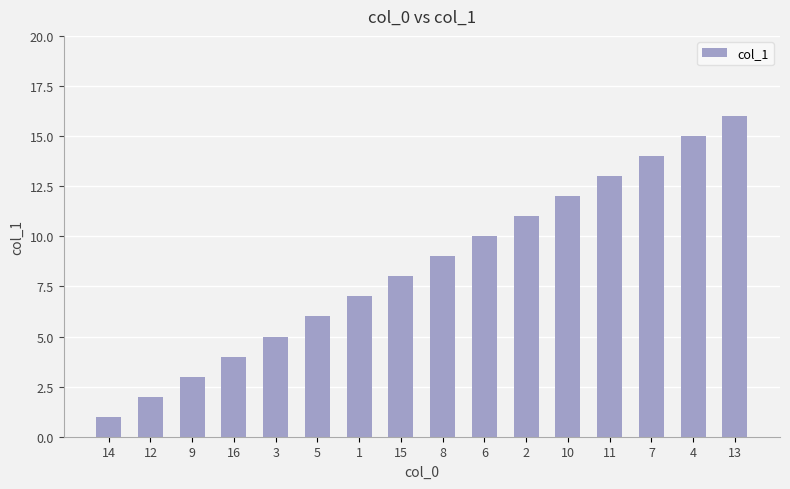

Rank the categories by value from lowest to highest.

14, 12, 9, 16, 3, 5, 1, 15, 8, 6, 2, 10, 11, 7, 4, 13